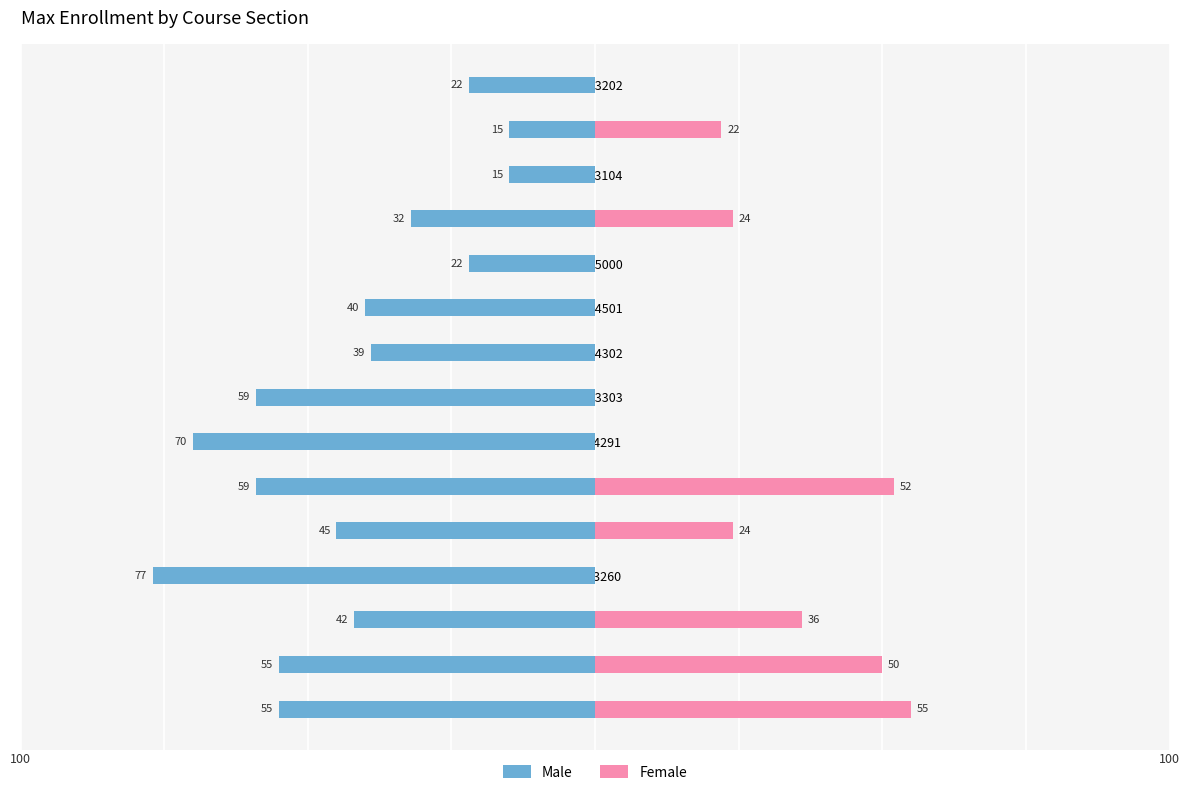

What are all the series names shown in the legend?

Male, Female